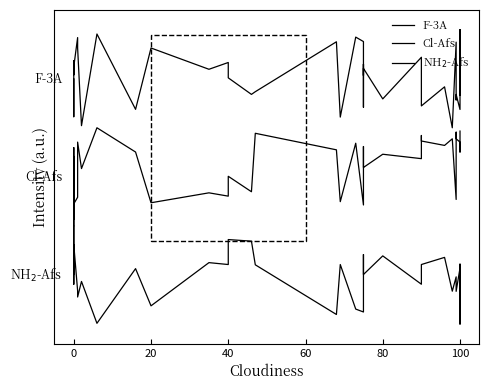

Rank the series by their average value, from lowest to highest.

NH$_2$-Afs, Cl-Afs, F-3A